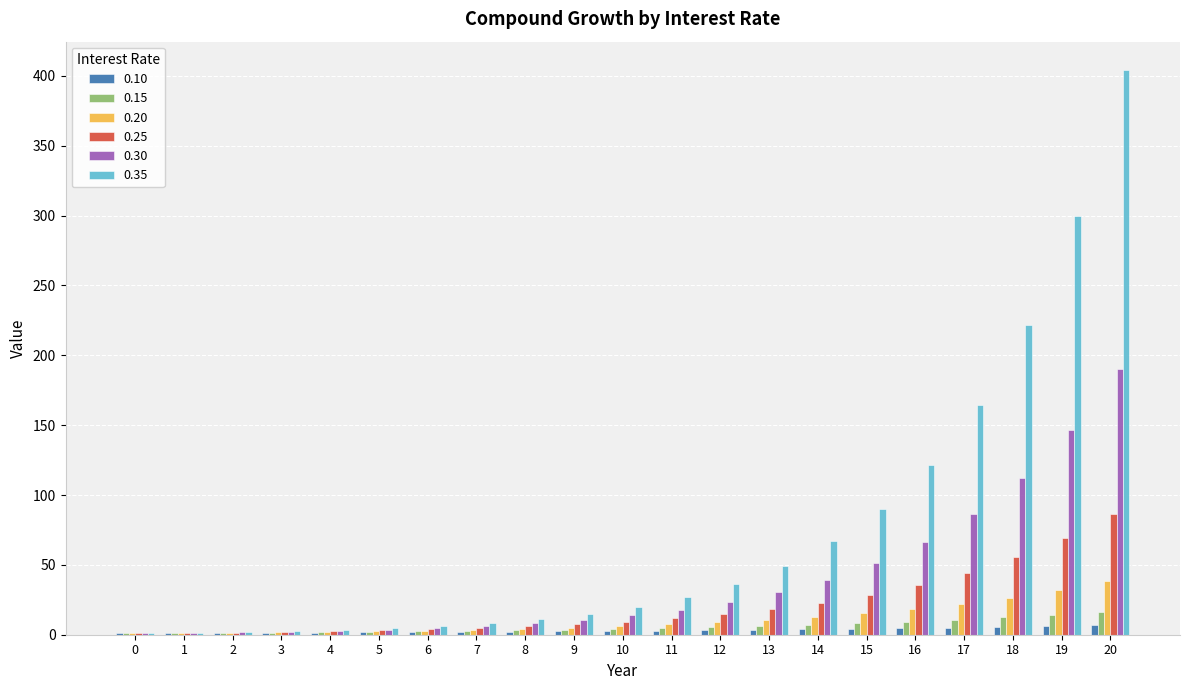

True or false: 0.30 has a value of 23.3 at 12.

True